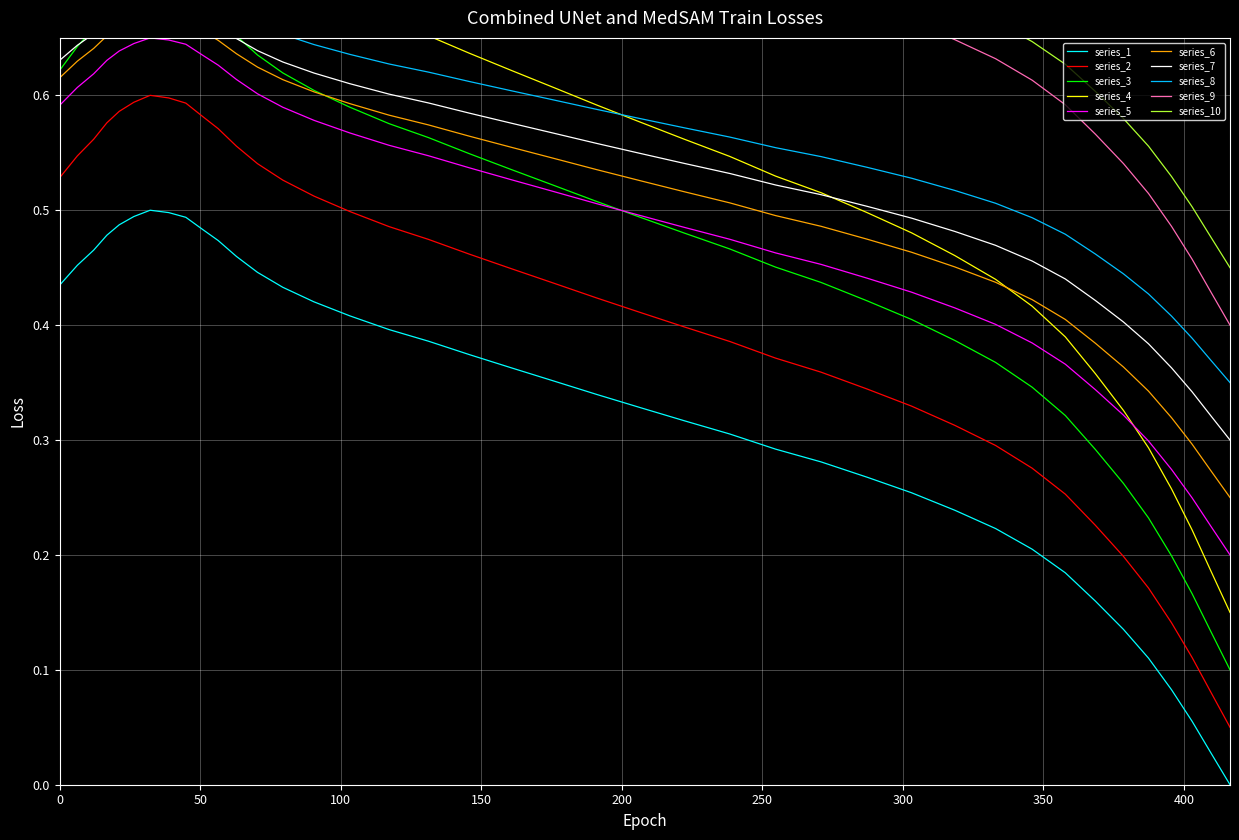

What position from the left is 56.4?

11